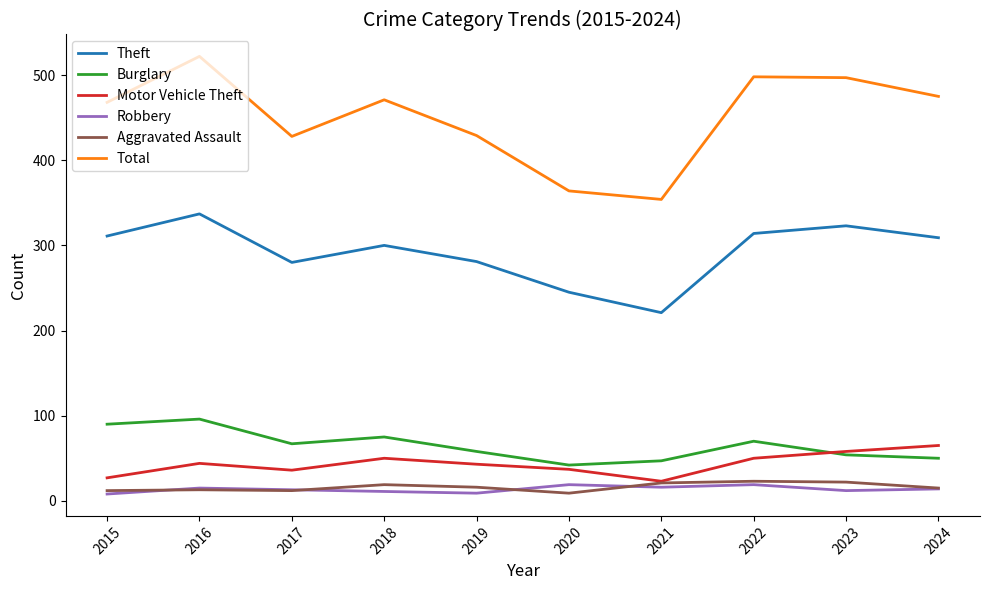

Which series changed the most between 2017 and 2021?

Total